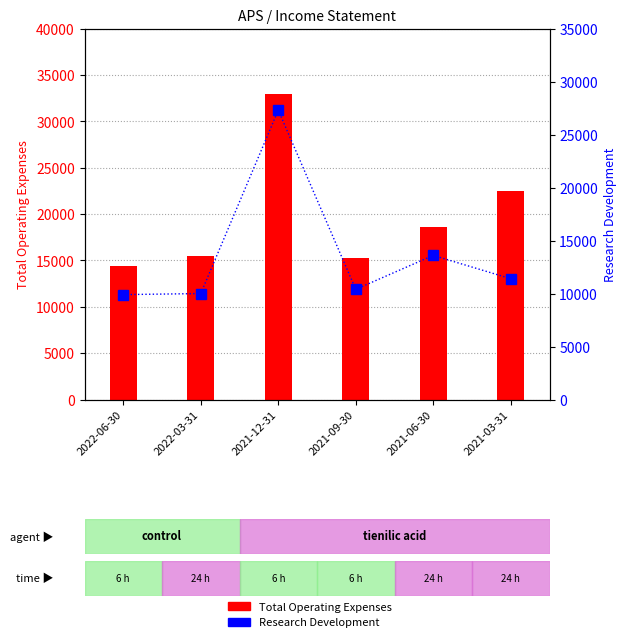

What is the value of the Research Development bar at the 5th from the left?

13600